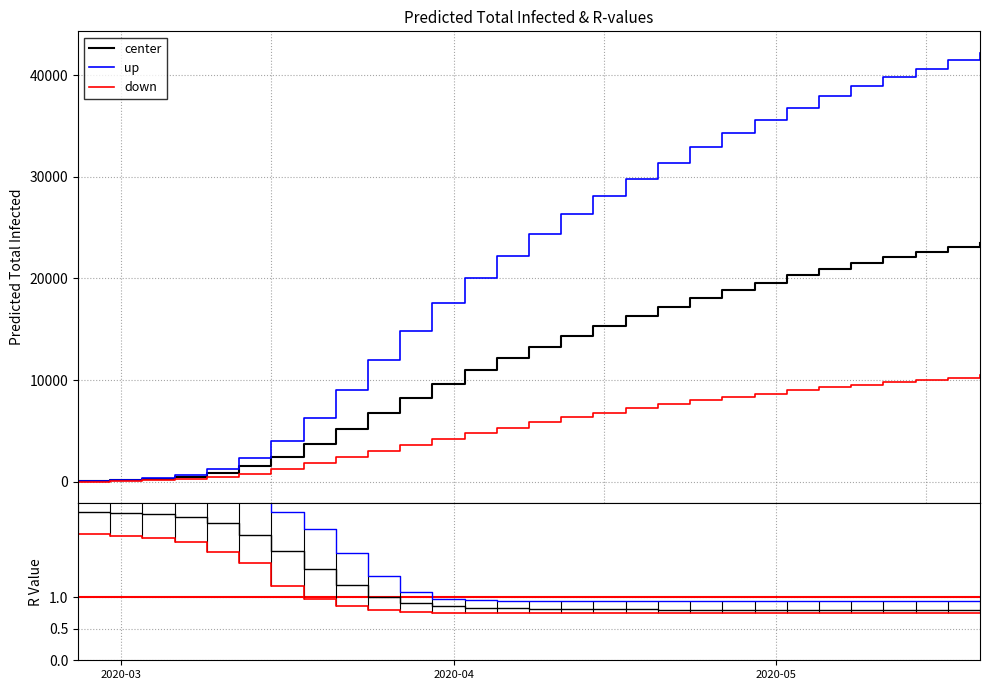

How many lines are shown in the chart?

3